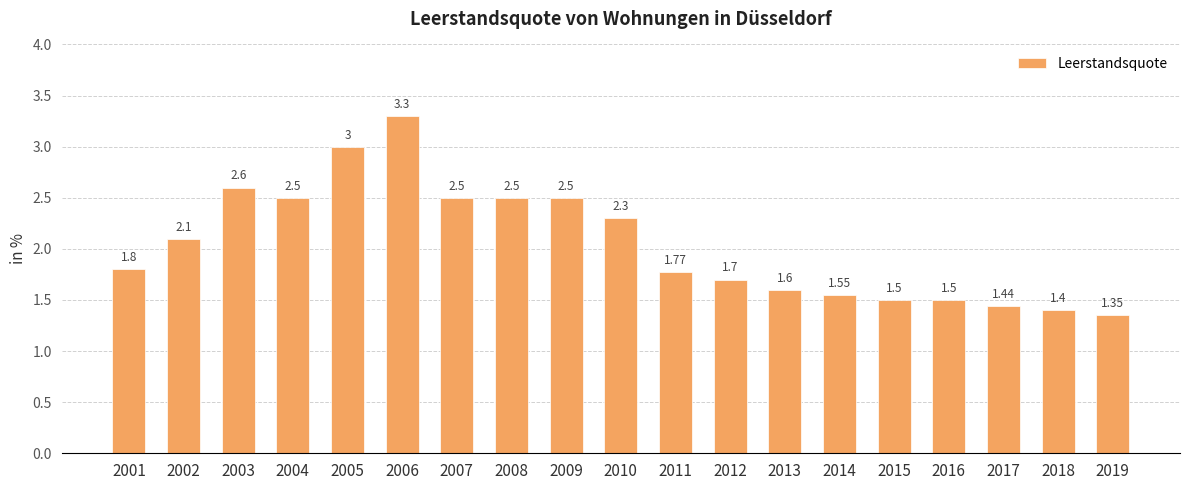

Is it true that the value at 2012 is 1.7?

True